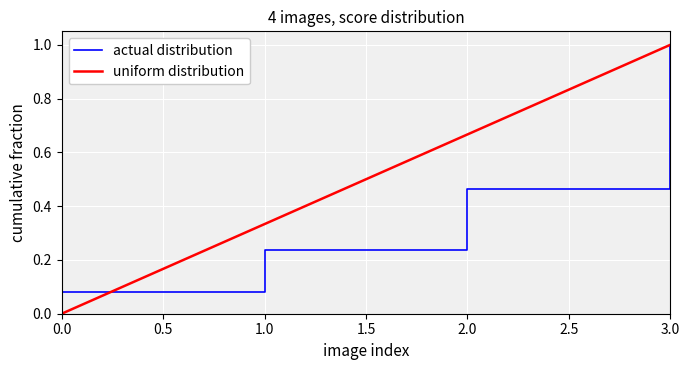

Rank the categories by uniform distribution value from highest to lowest.

3.0, 2.0, 1.0, 0.0